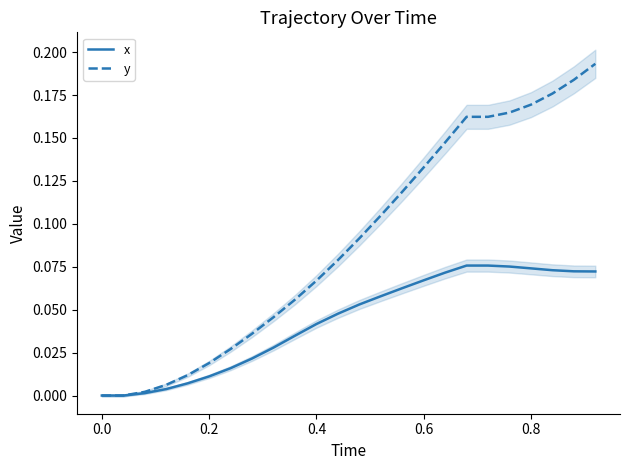

Rank the series by their maximum value, from lowest to highest.

x, y